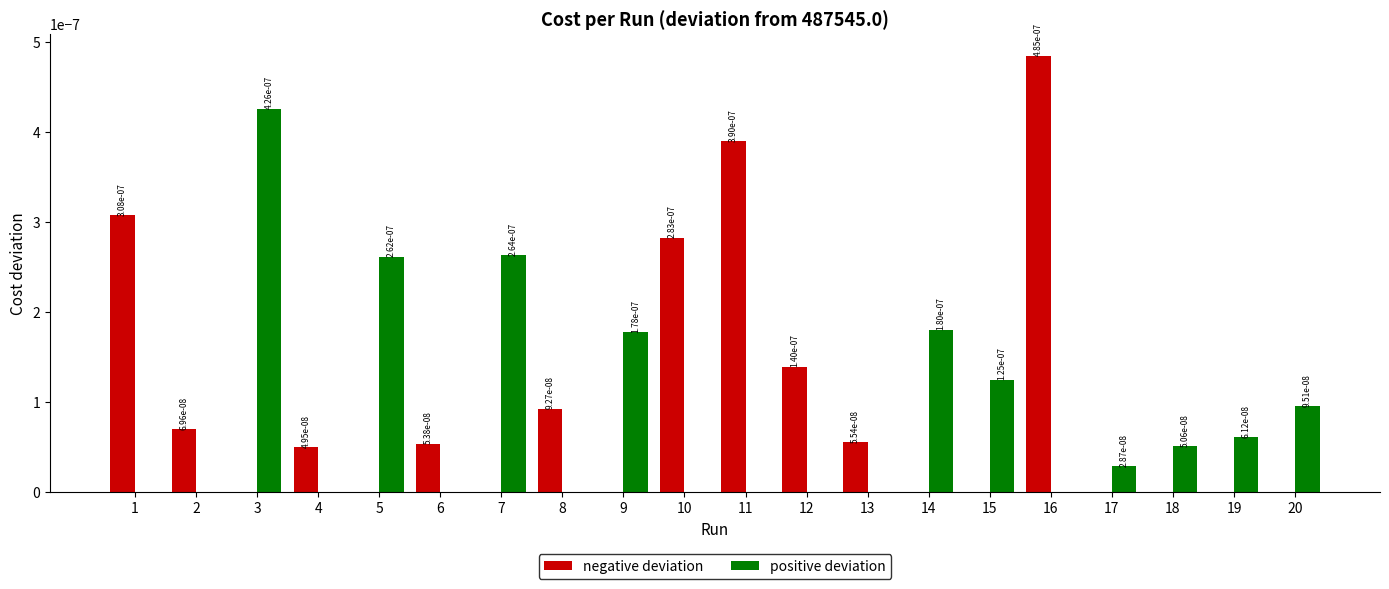

At which category is the sum across all series the highest?

16